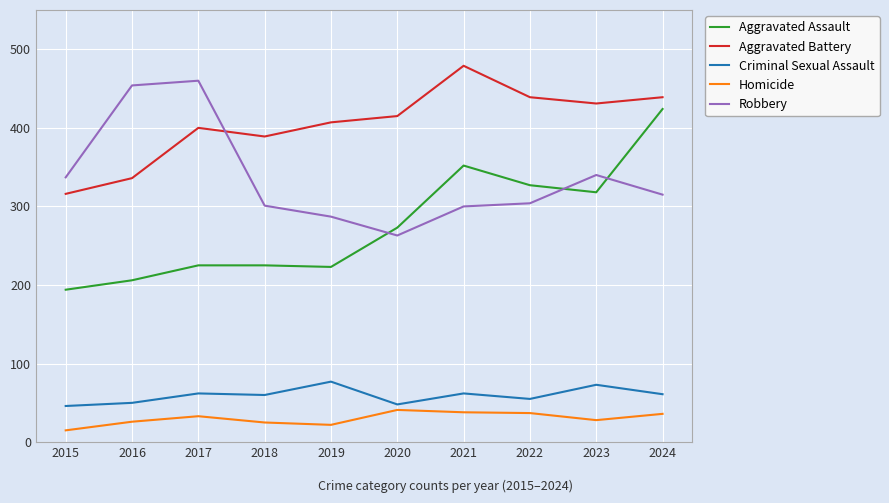

Where does the Robbery series first go above 315?

2015